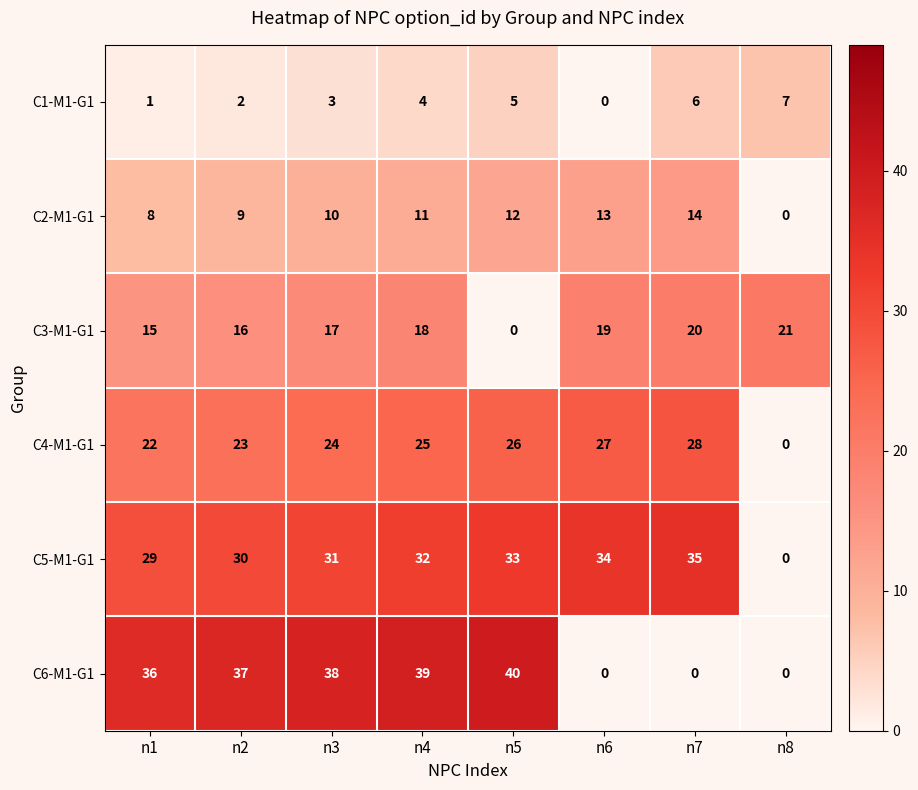

Is the value of C1-M1-G1 at n1 greater than the value of C4-M1-G1 at n8?

Yes